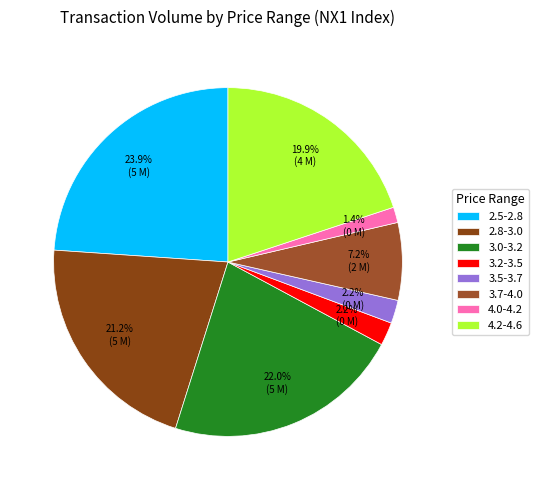

Does any single category account for the majority?

No